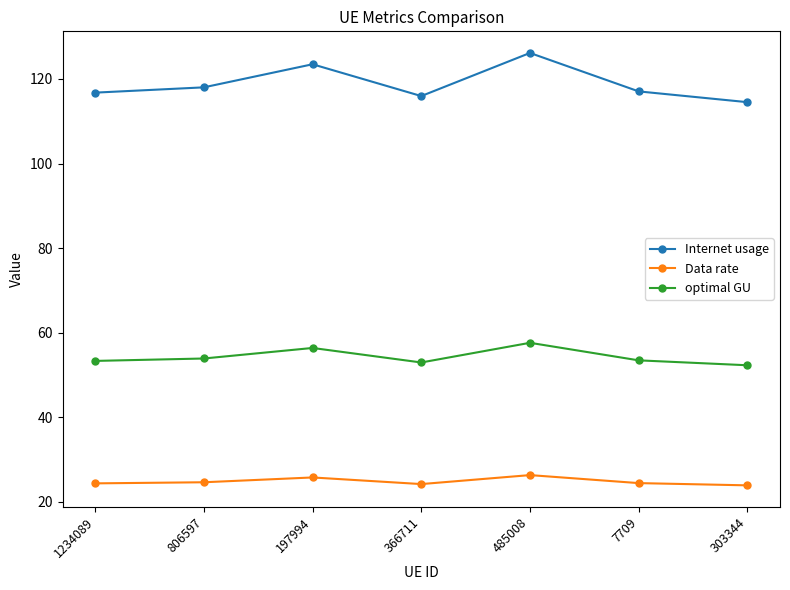

Rank the series by their average value, from highest to lowest.

Internet usage, optimal GU, Data rate